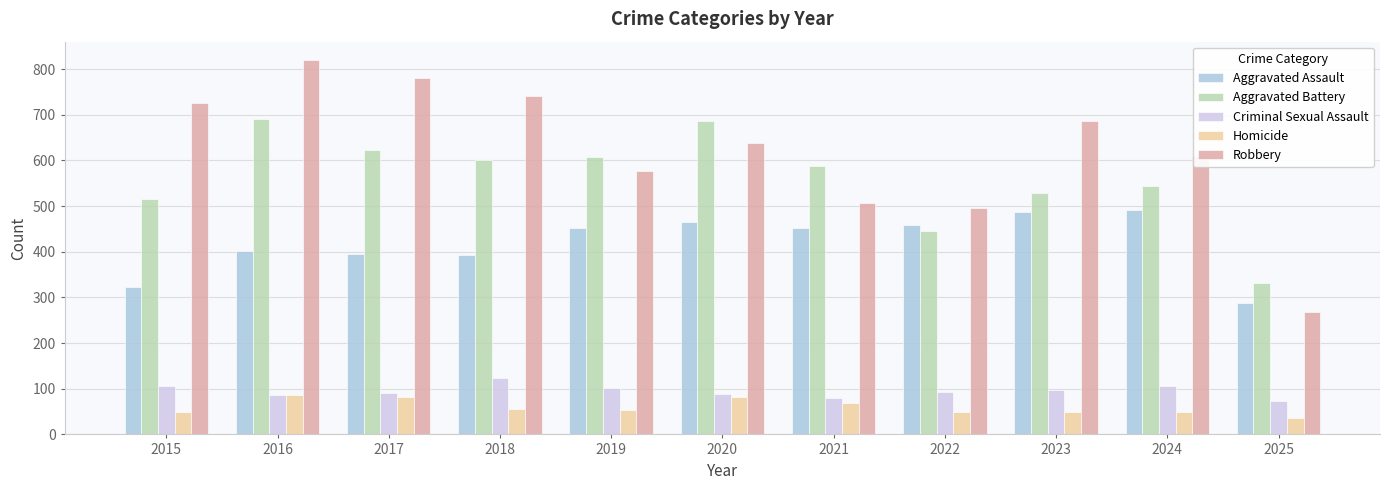

At which label does Aggravated Battery reach its minimum?

2025